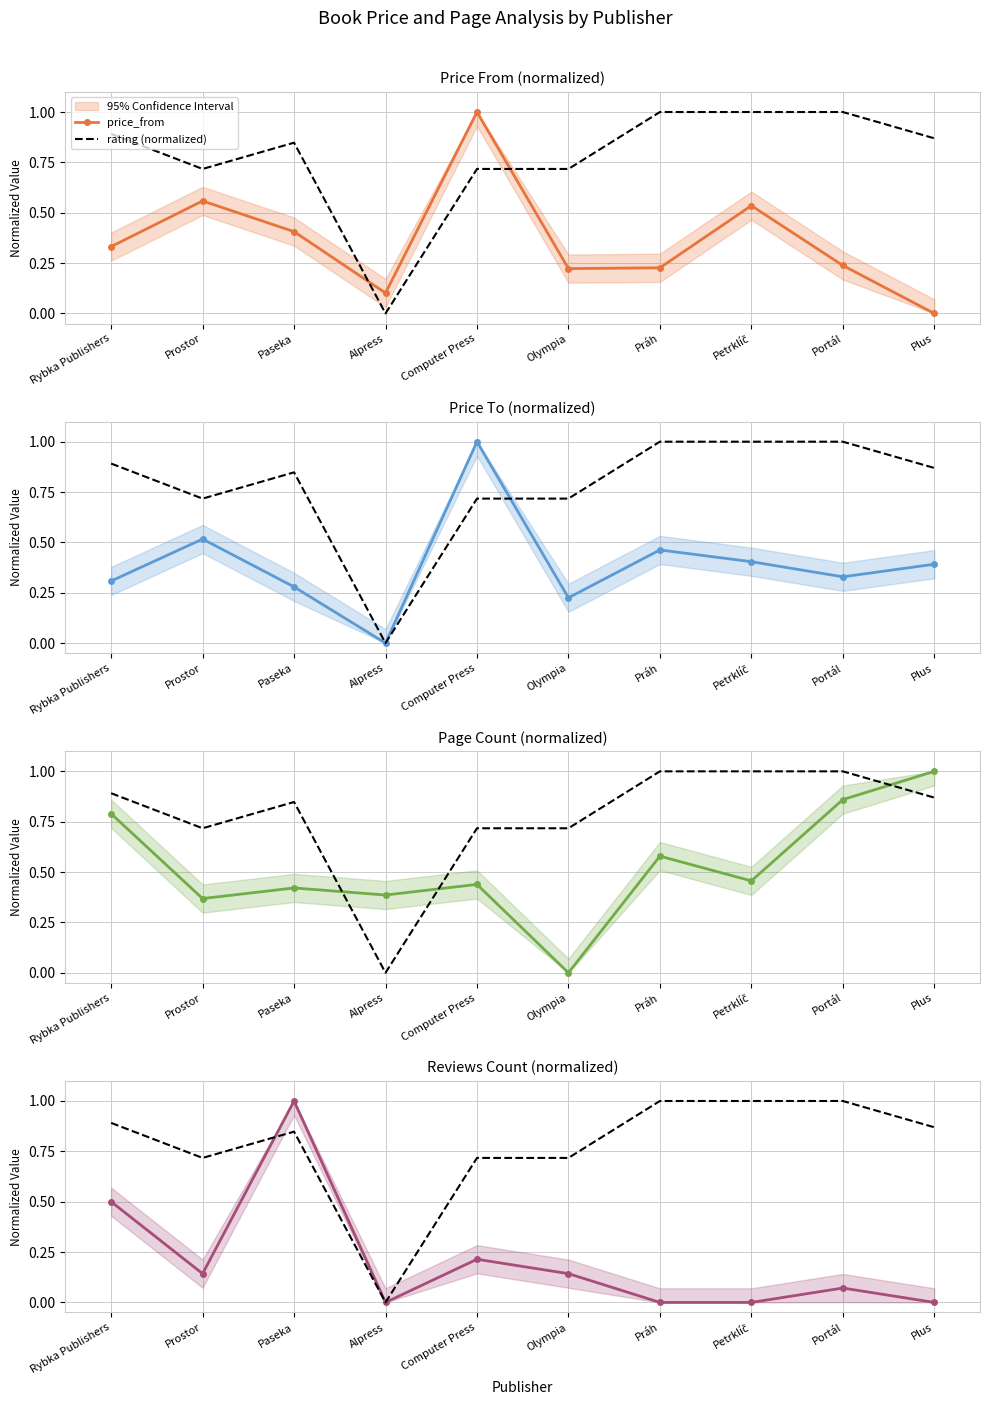

What is the maximum value for price_to?

1.0